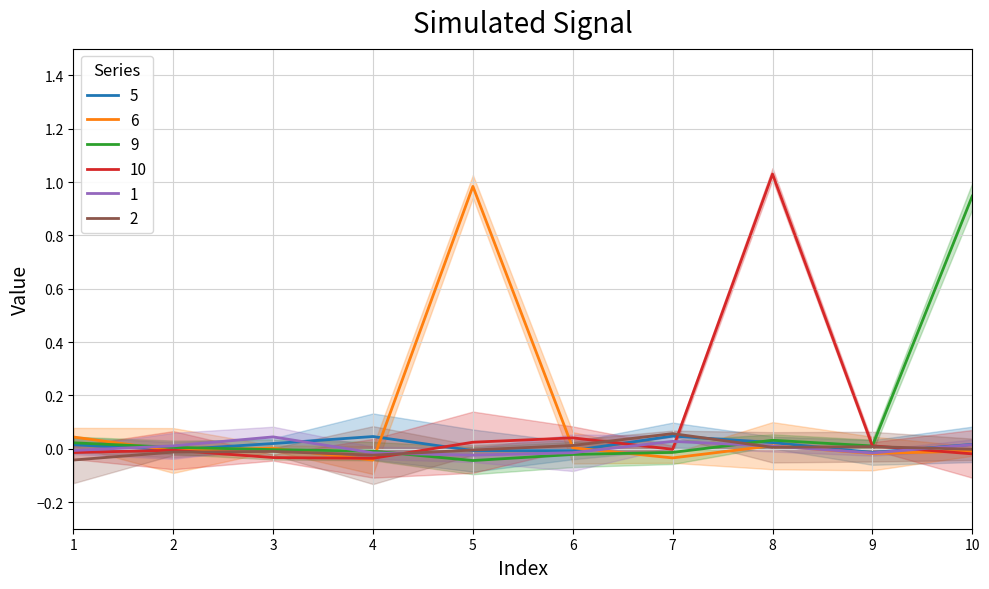

At how many categories does at least one series exceed 0?

8